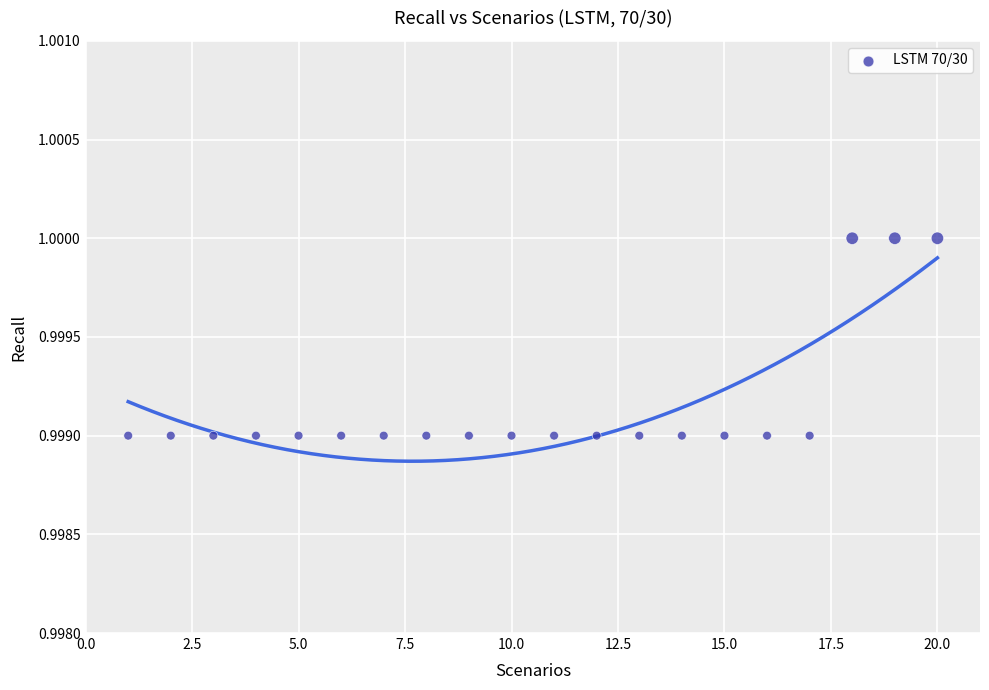

What is the range of X values (max minus min)?

19.0